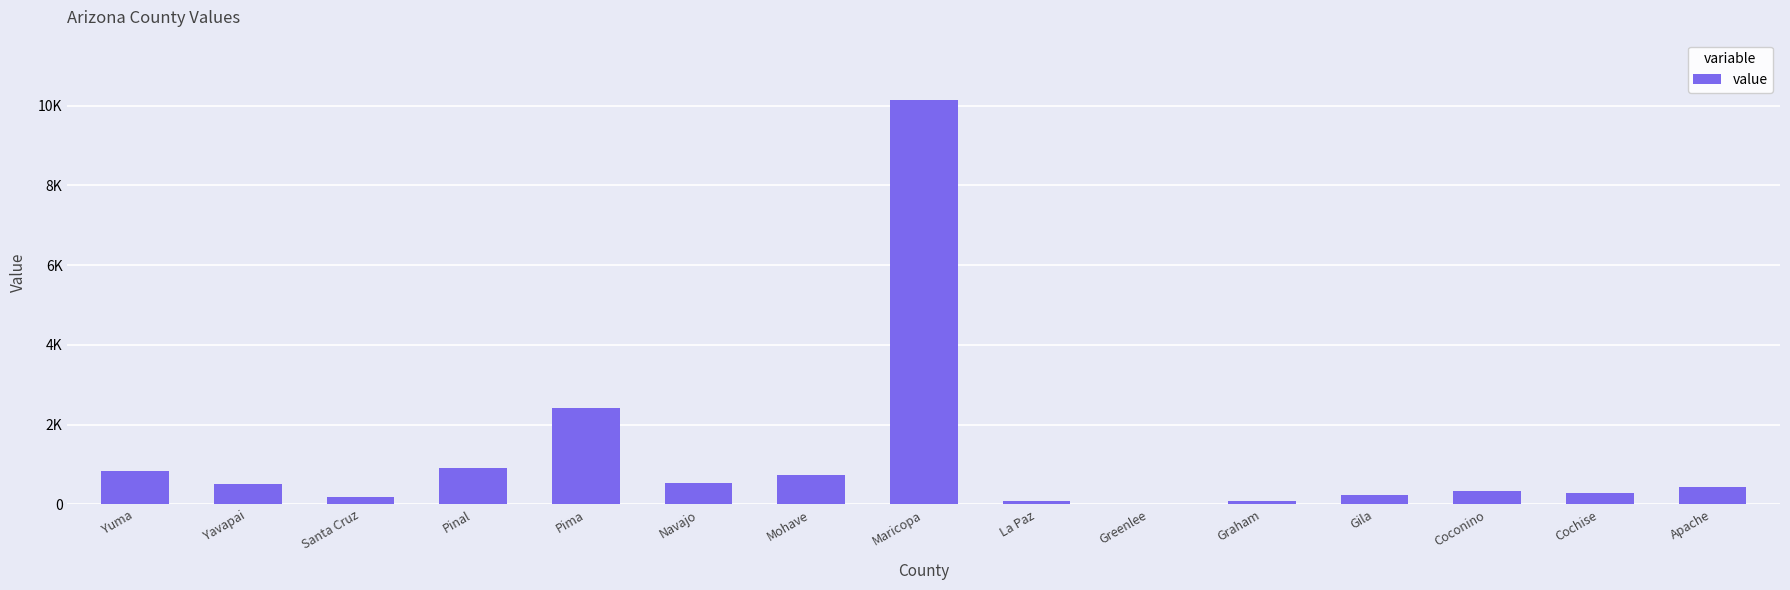

What is the label of the 2nd bar from the left?

Yavapai